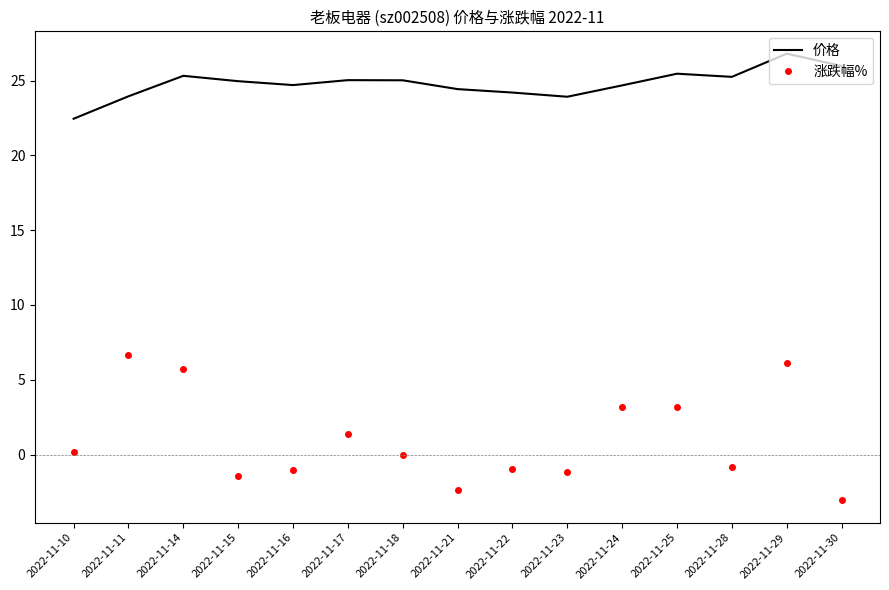

What is the difference between the 涨跌幅% values at 2022-11-22 and 2022-11-11?

7.6